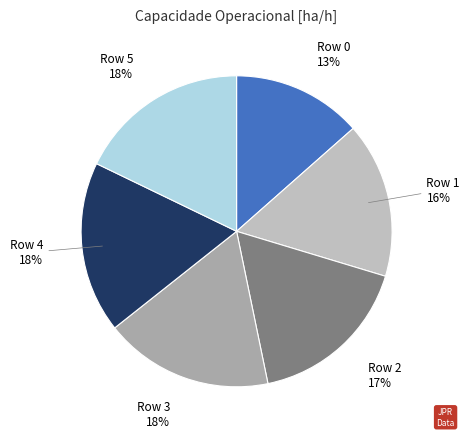

To the nearest percent, what portion does Row 0 represent?

13%